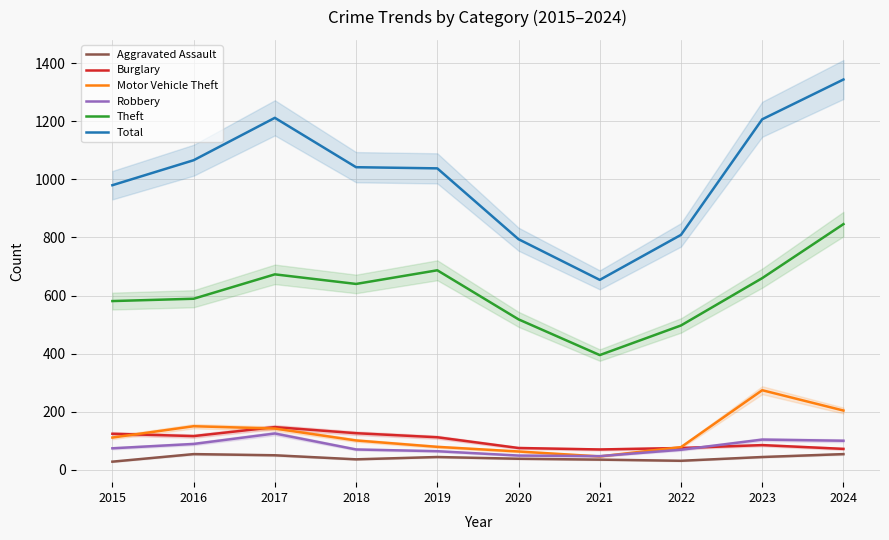

What is the difference between the Burglary values at 2023 and 2017?

62